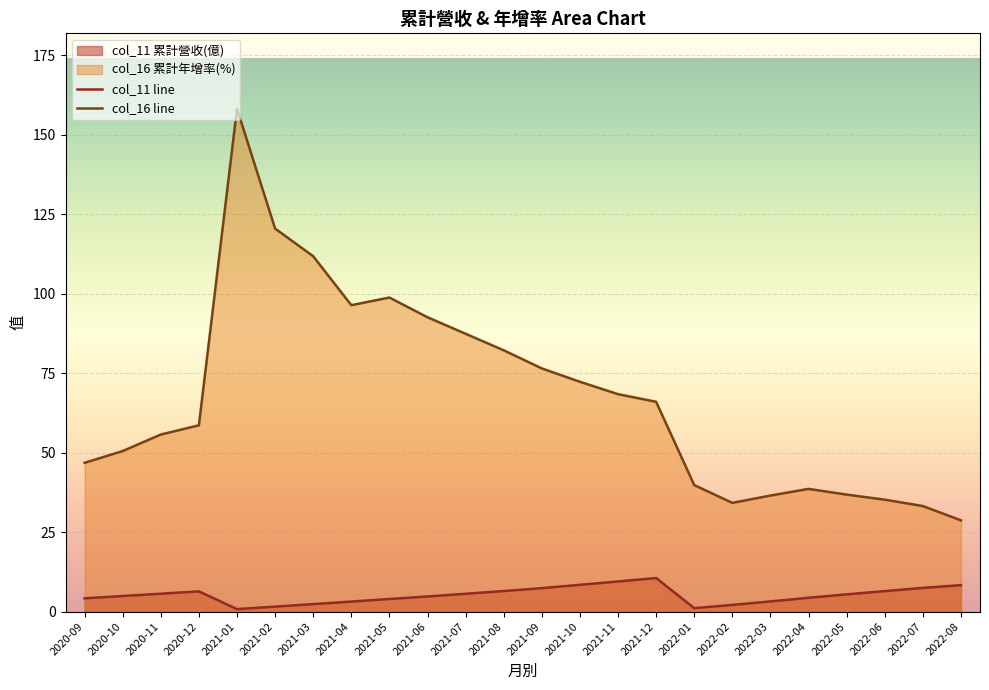

List the series in order of their overall mean, highest first.

col_16 line, col_11 line